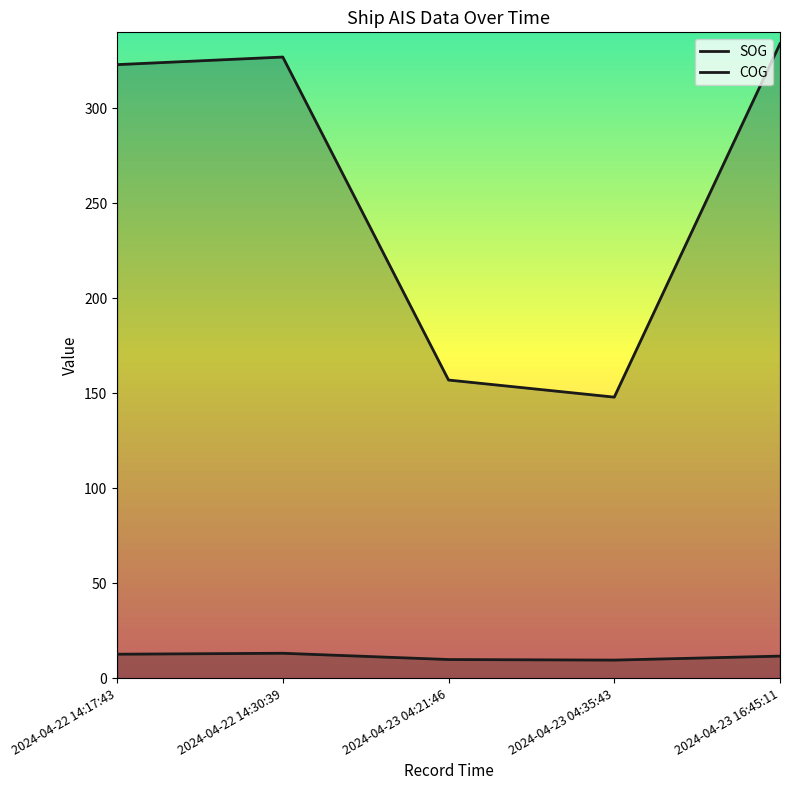

True or false: SOG has more than 0 points higher than both neighbors.

True